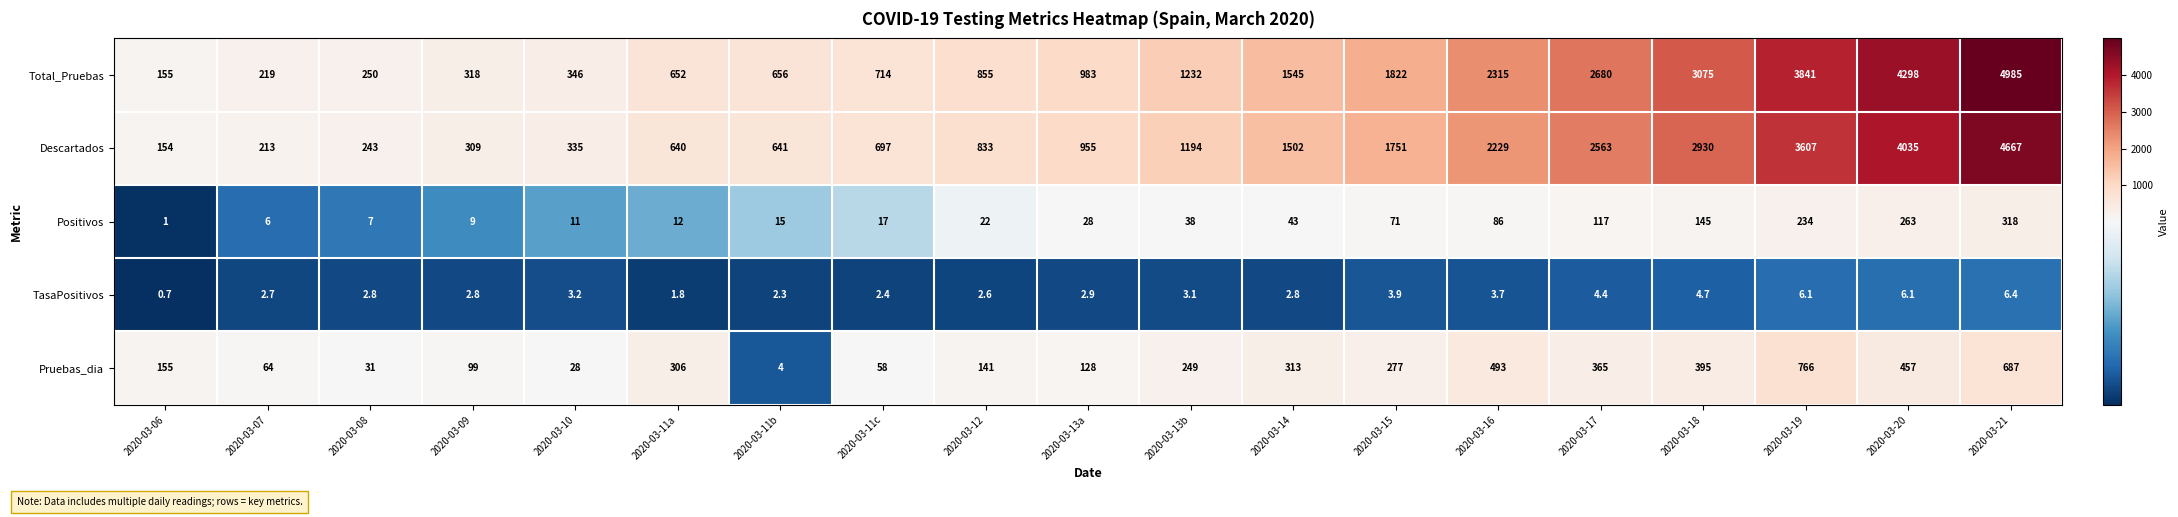

How many series are shown in this chart?

5